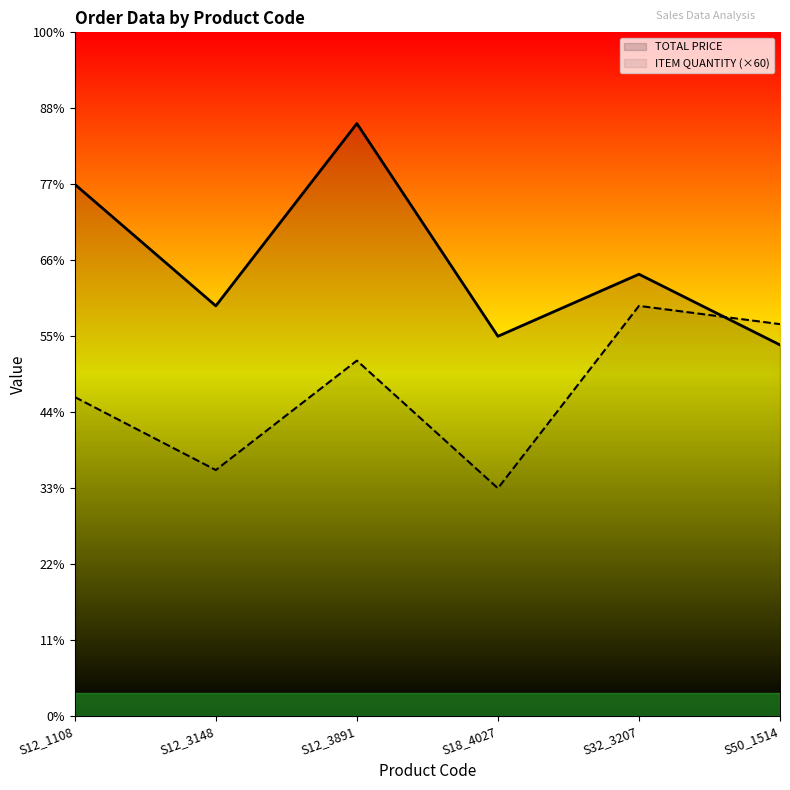

Which series has the widest spread of values?

TOTAL PRICE